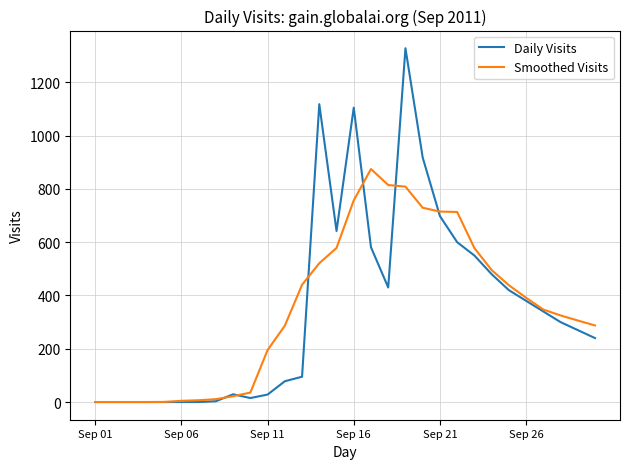

What is the maximum value for Daily Visits?

1328.0